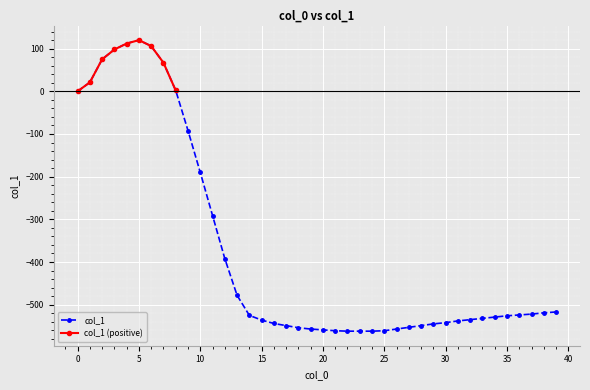

Read the value at 15, to the nearest 100.

-500